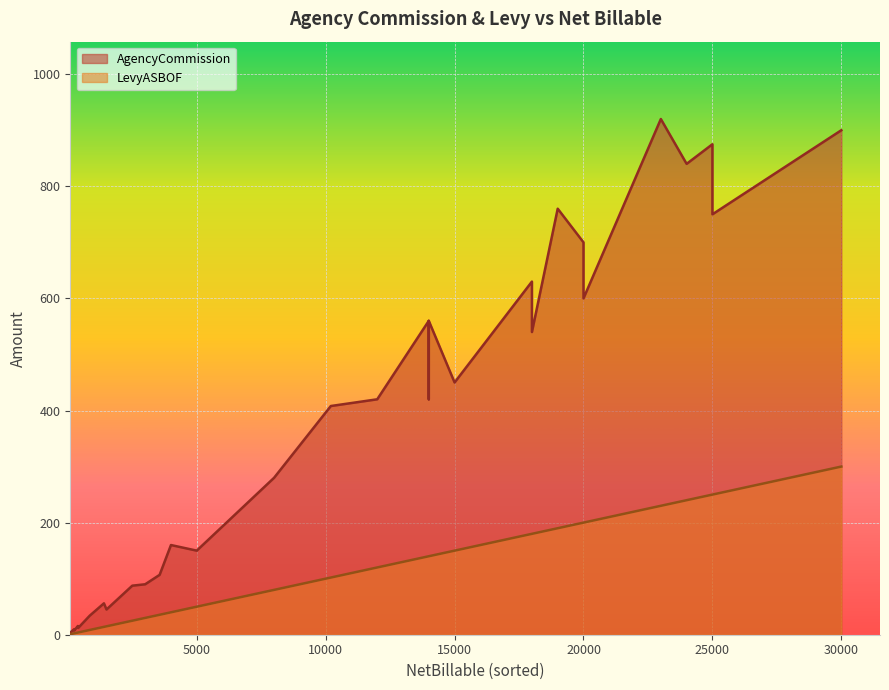

True or false: LevyASBOF and AgencyCommission intersect in this chart.

False